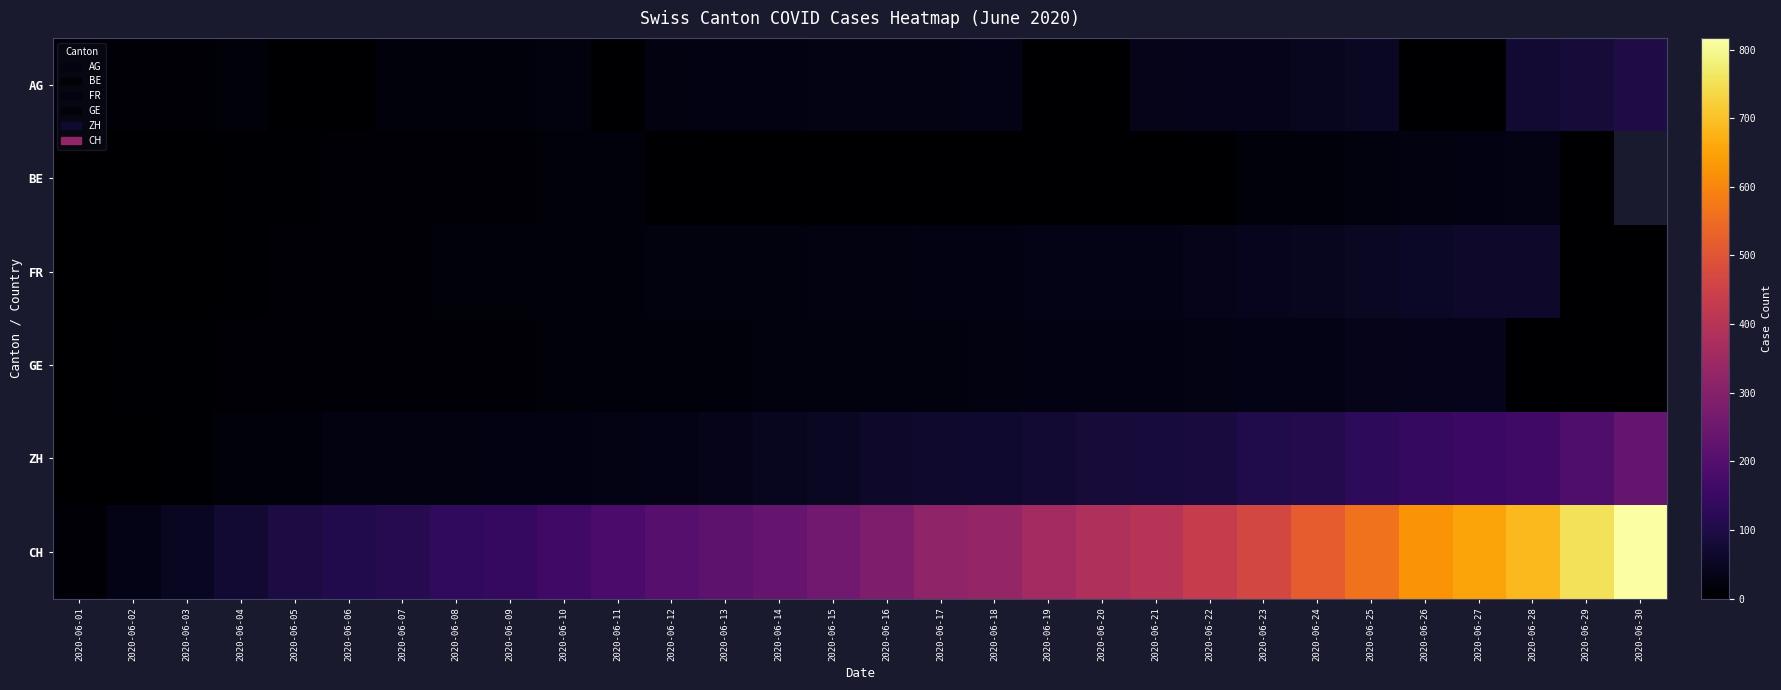

Which series has the largest total across all categories?

CH